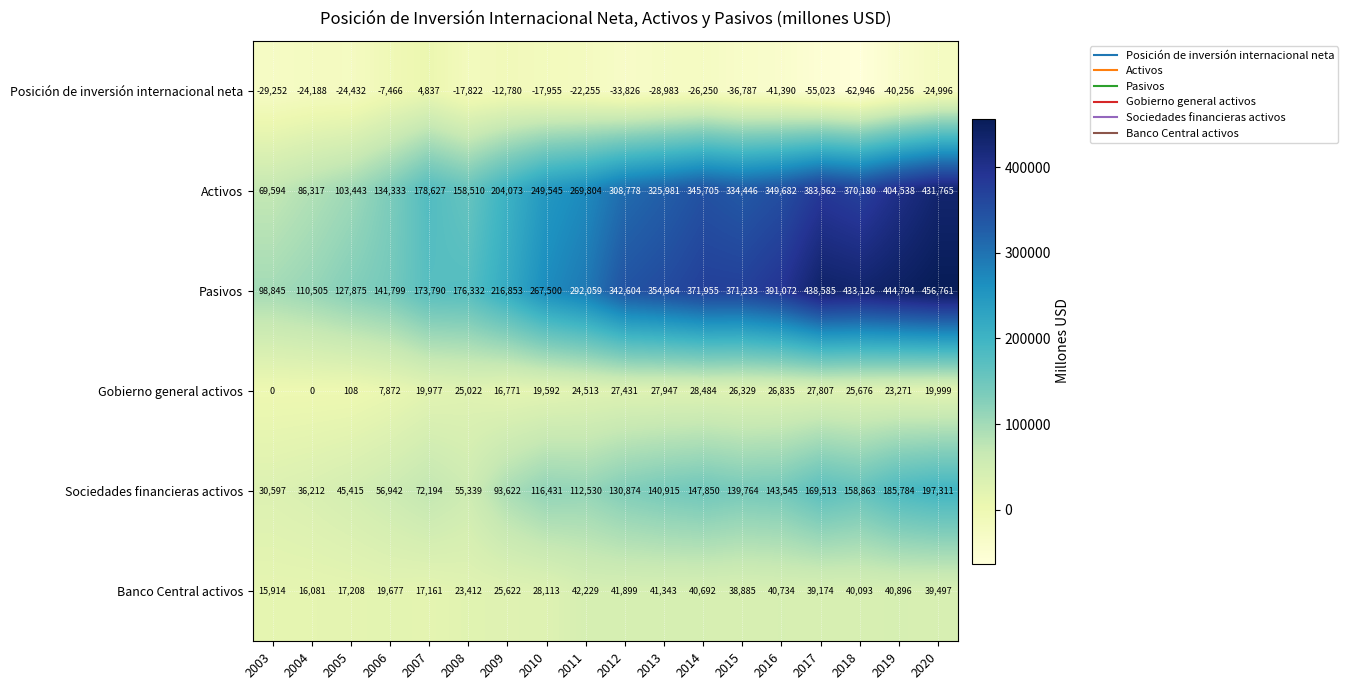

Which series has the widest spread of values?

Activos